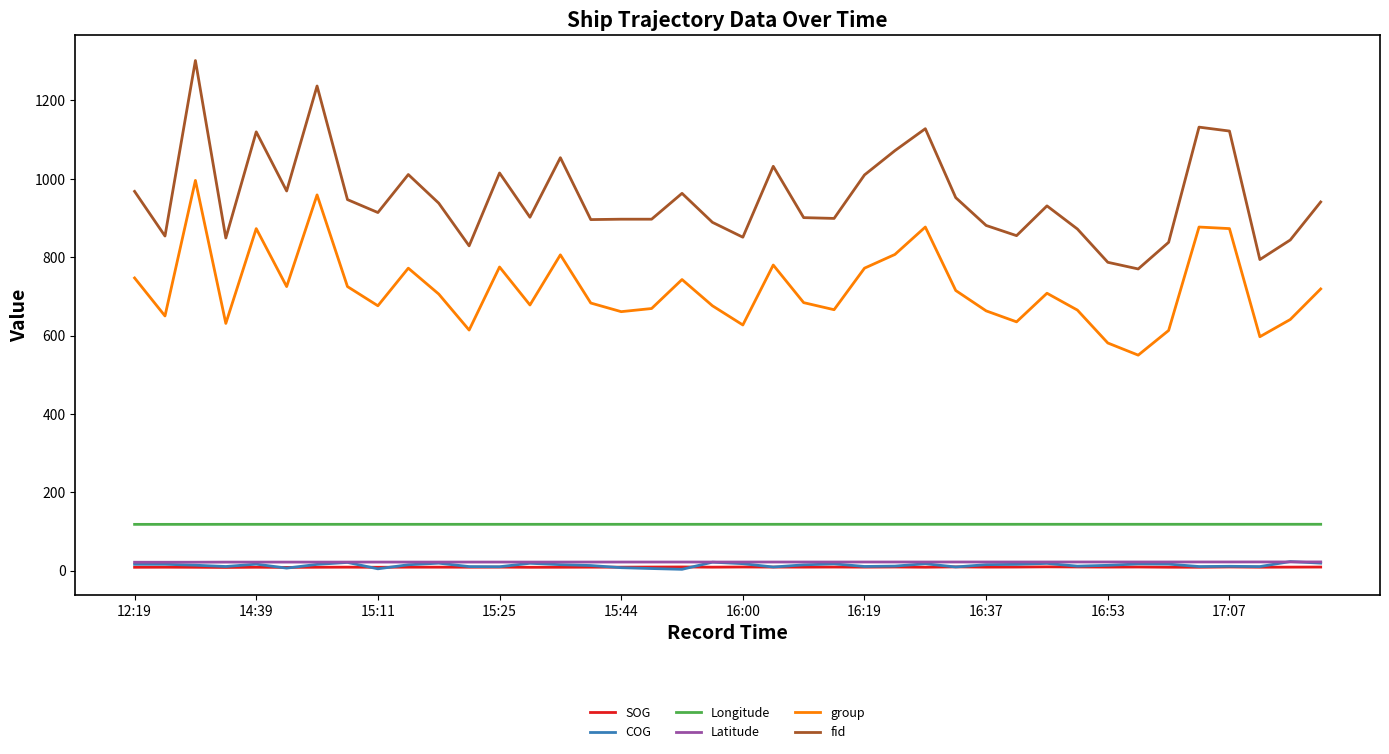

What is the minimum value for group?

550.0